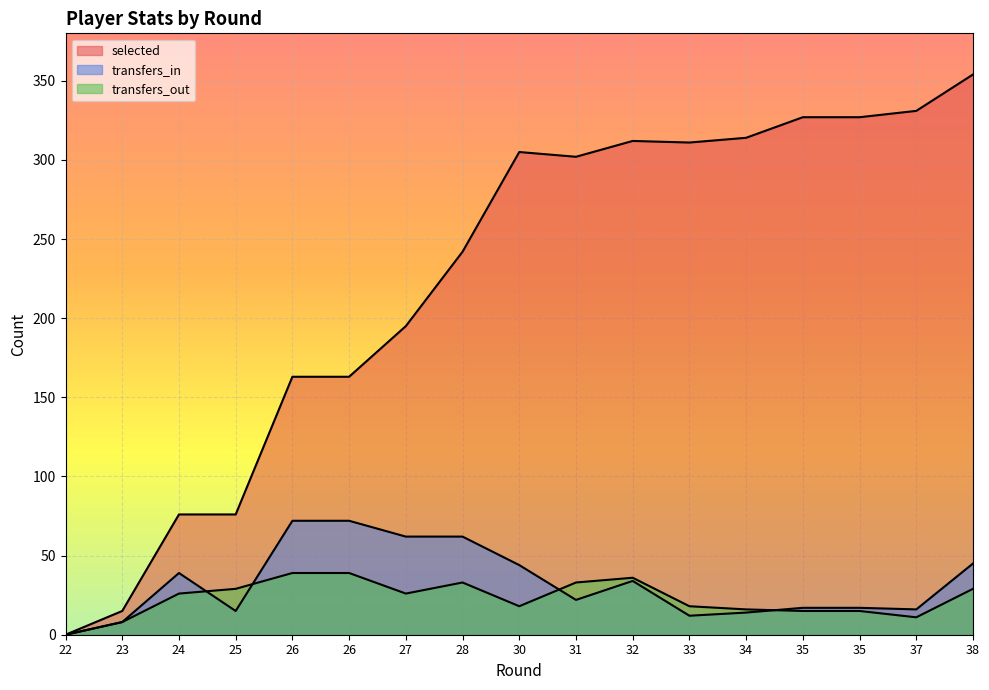

Reading left to right, extract all data points from this chart.

selected: 22=0	23=15	24=76	25=76	26=163	26=163	27=195	28=242	30=305	31=302	32=312	33=311	34=314	35=327	35=327	37=331	38=354
transfers_in: 22=0	23=8	24=39	25=15	26=72	26=72	27=62	28=62	30=44	31=22	32=34	33=12	34=14	35=17	35=17	37=16	38=45
transfers_out: 22=0	23=8	24=26	25=29	26=39	26=39	27=26	28=33	30=18	31=33	32=36	33=18	34=16	35=15	35=15	37=11	38=29